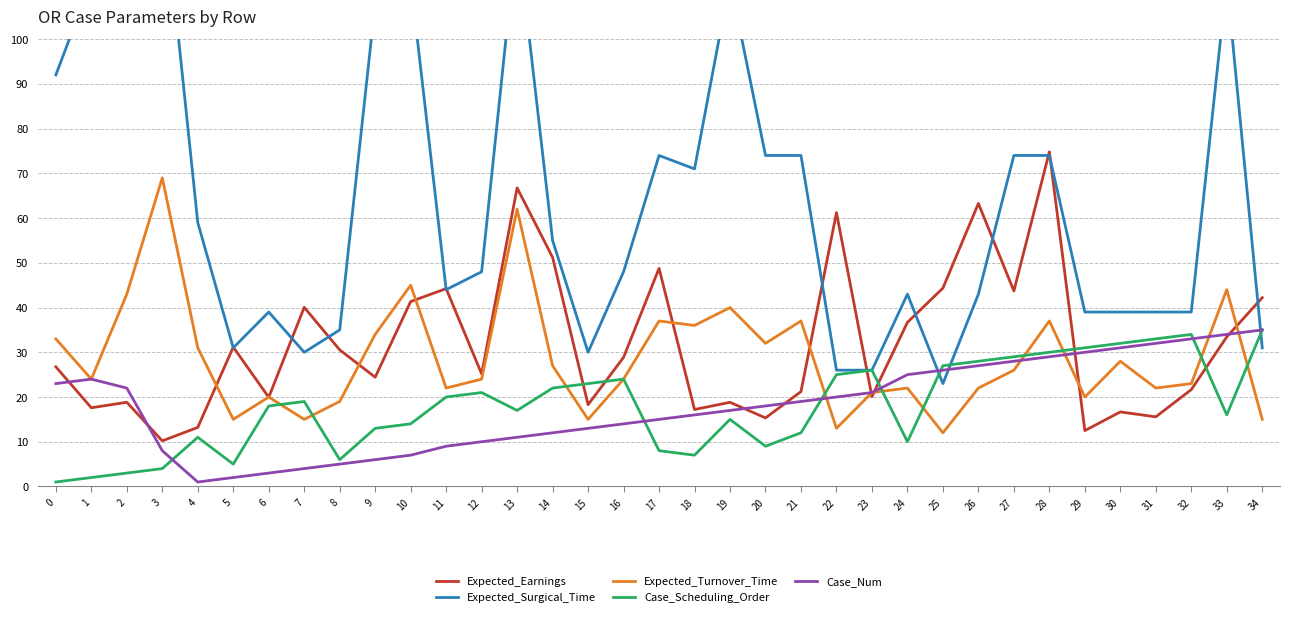

Reading left to right, transcribe all the data shown in this chart.

Expected_Earnings: 0=26.8	1=17.6	2=18.8	3=10.2	4=13.2	5=31.2	6=19.9	7=40.0	8=30.5	9=24.4	10=41.3	11=44.2	12=25.2	13=66.8	14=51.2	15=18.3	16=28.9	17=48.8	18=17.2	19=18.8	20=15.3	21=21.2	22=61.2	23=20.1	24=36.7	25=44.4	26=63.3	27=43.7	28=74.8	29=12.5	30=16.7	31=15.6	32=21.7	33=33.5	34=42.2
Expected_Surgical_Time: 0=92.0	1=113.0	2=122.0	3=135.0	4=59.0	5=31.0	6=39.0	7=30.0	8=35.0	9=108.0	10=113.0	11=44.0	12=48.0	13=124.0	14=55.0	15=30.0	16=48.0	17=74.0	18=71.0	19=113.0	20=74.0	21=74.0	22=26.0	23=26.0	24=43.0	25=23.0	26=43.0	27=74.0	28=74.0	29=39.0	30=39.0	31=39.0	32=39.0	33=113.0	34=31.0
Expected_Turnover_Time: 0=33.0	1=24.0	2=43.0	3=69.0	4=31.0	5=15.0	6=20.0	7=15.0	8=19.0	9=34.0	10=45.0	11=22.0	12=24.0	13=62.0	14=27.0	15=15.0	16=24.0	17=37.0	18=36.0	19=40.0	20=32.0	21=37.0	22=13.0	23=21.0	24=22.0	25=12.0	26=22.0	27=26.0	28=37.0	29=20.0	30=28.0	31=22.0	32=23.0	33=44.0	34=15.0
Case_Scheduling_Order: 0=1.0	1=2.0	2=3.0	3=4.0	4=11.0	5=5.0	6=18.0	7=19.0	8=6.0	9=13.0	10=14.0	11=20.0	12=21.0	13=17.0	14=22.0	15=23.0	16=24.0	17=8.0	18=7.0	19=15.0	20=9.0	21=12.0	22=25.0	23=26.0	24=10.0	25=27.0	26=28.0	27=29.0	28=30.0	29=31.0	30=32.0	31=33.0	32=34.0	33=16.0	34=35.0
Case_Num: 0=23.0	1=24.0	2=22.0	3=8.0	4=1.0	5=2.0	6=3.0	7=4.0	8=5.0	9=6.0	10=7.0	11=9.0	12=10.0	13=11.0	14=12.0	15=13.0	16=14.0	17=15.0	18=16.0	19=17.0	20=18.0	21=19.0	22=20.0	23=21.0	24=25.0	25=26.0	26=27.0	27=28.0	28=29.0	29=30.0	30=31.0	31=32.0	32=33.0	33=34.0	34=35.0